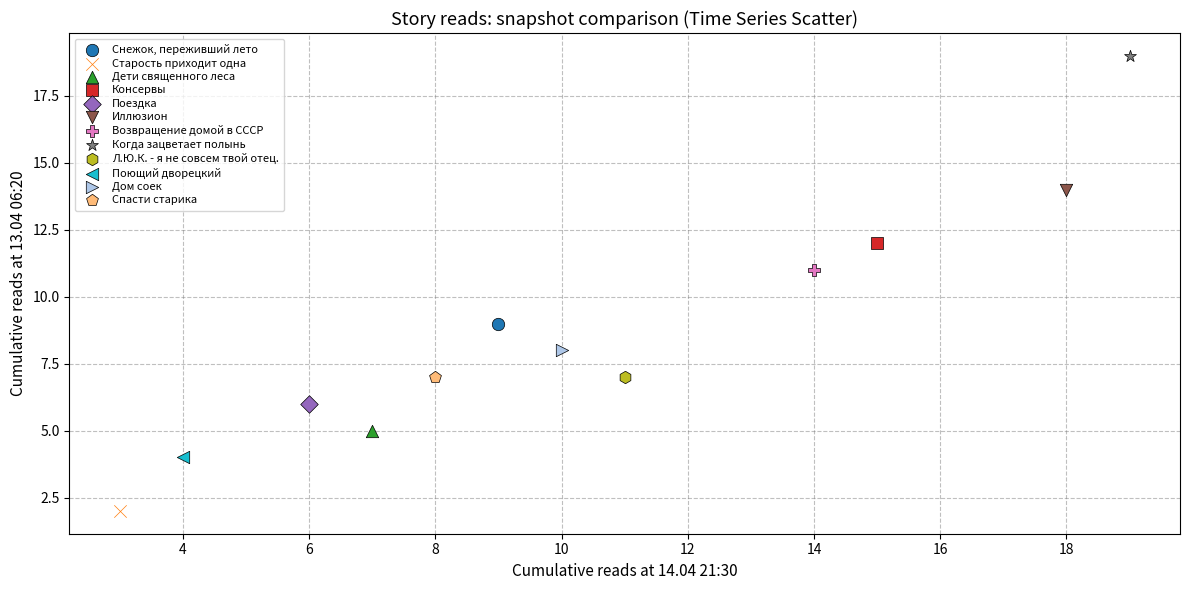

What are all the series names shown in the legend?

Снежок, переживший лето, Старость приходит одна, Дети священного леса, Консервы, Поездка, Иллюзион, Возвращение домой в СССР, Когда зацветает полынь, Л.Ю.К. - я не совсем твой отец., Поющий дворецкий, Дом соек, Спасти старика